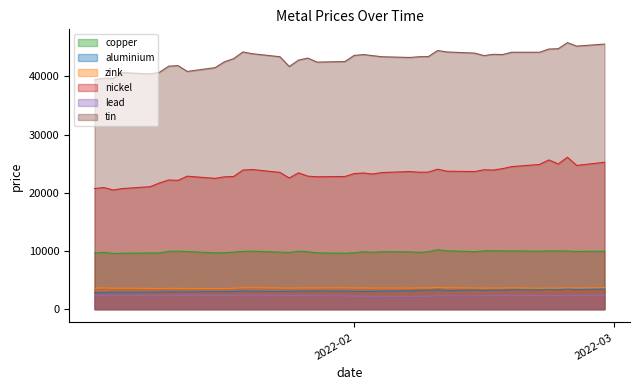

Where does the zink series first go above 3633?

2022-01-05